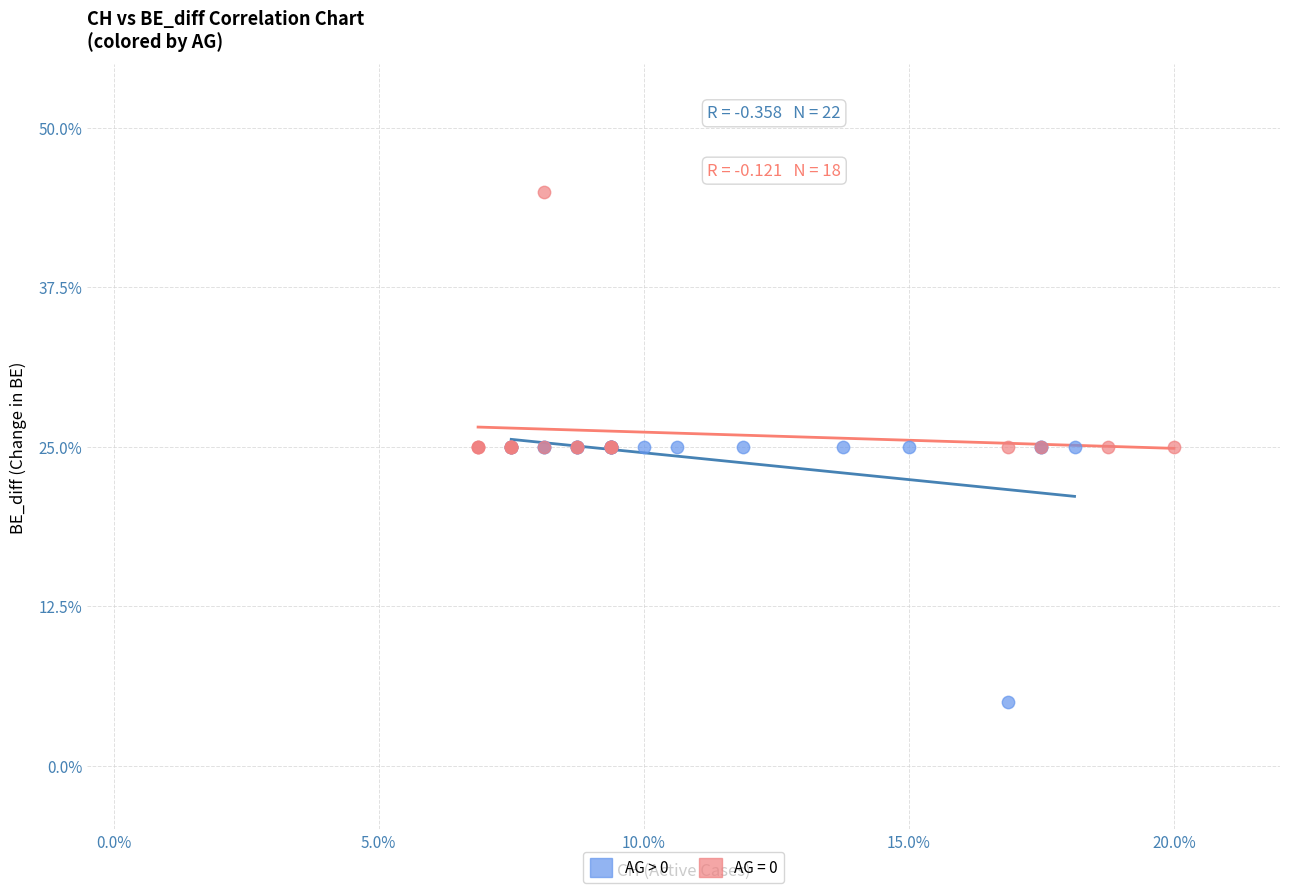

What are all the series names shown in the legend?

AG > 0, AG = 0